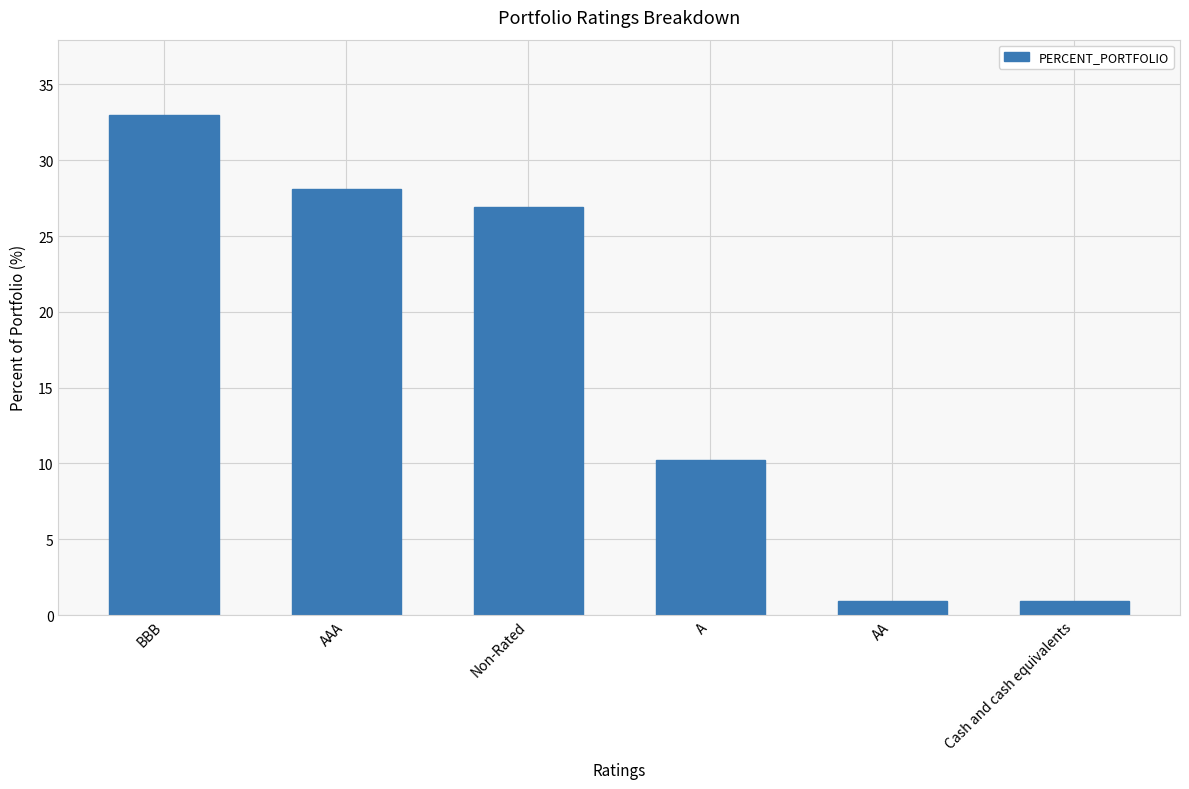

At which label is the value closest to 16?

A